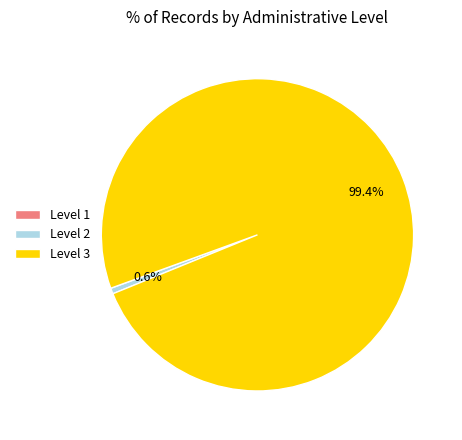

Is there any slice that represents more than half of the pie?

Yes